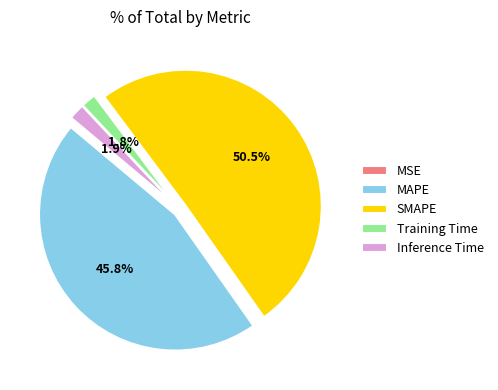

What percentage do MAPE and SMAPE together represent?

96.3%